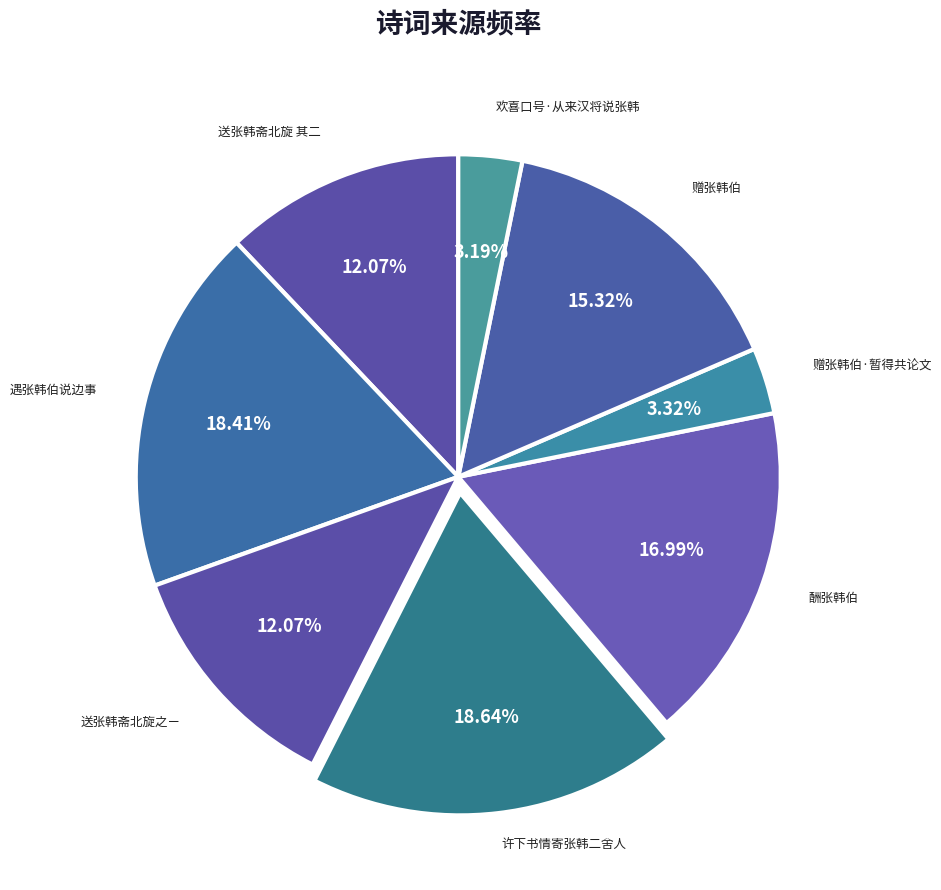

Which has a higher value, 赠张韩伯 or 赠张韩伯·暂得共论文?

赠张韩伯